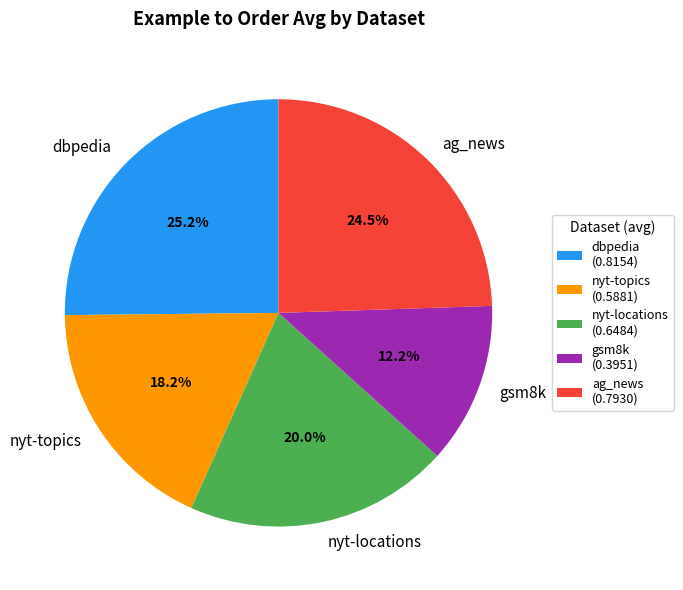

How many segments does this pie chart have?

5